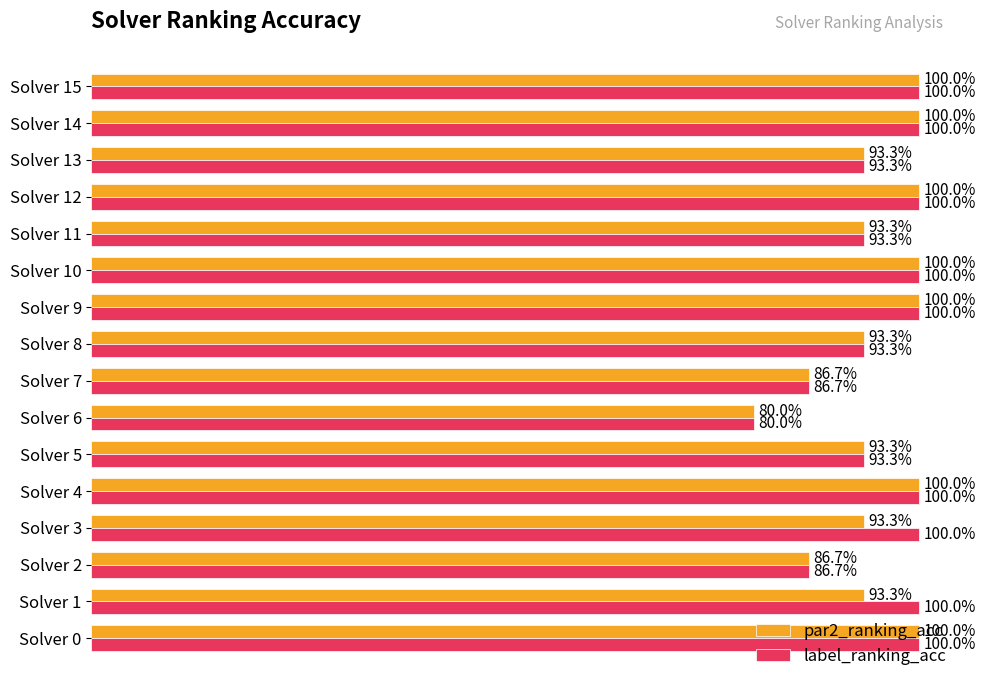

What are all the series names shown in the legend?

par2_ranking_acc, label_ranking_acc